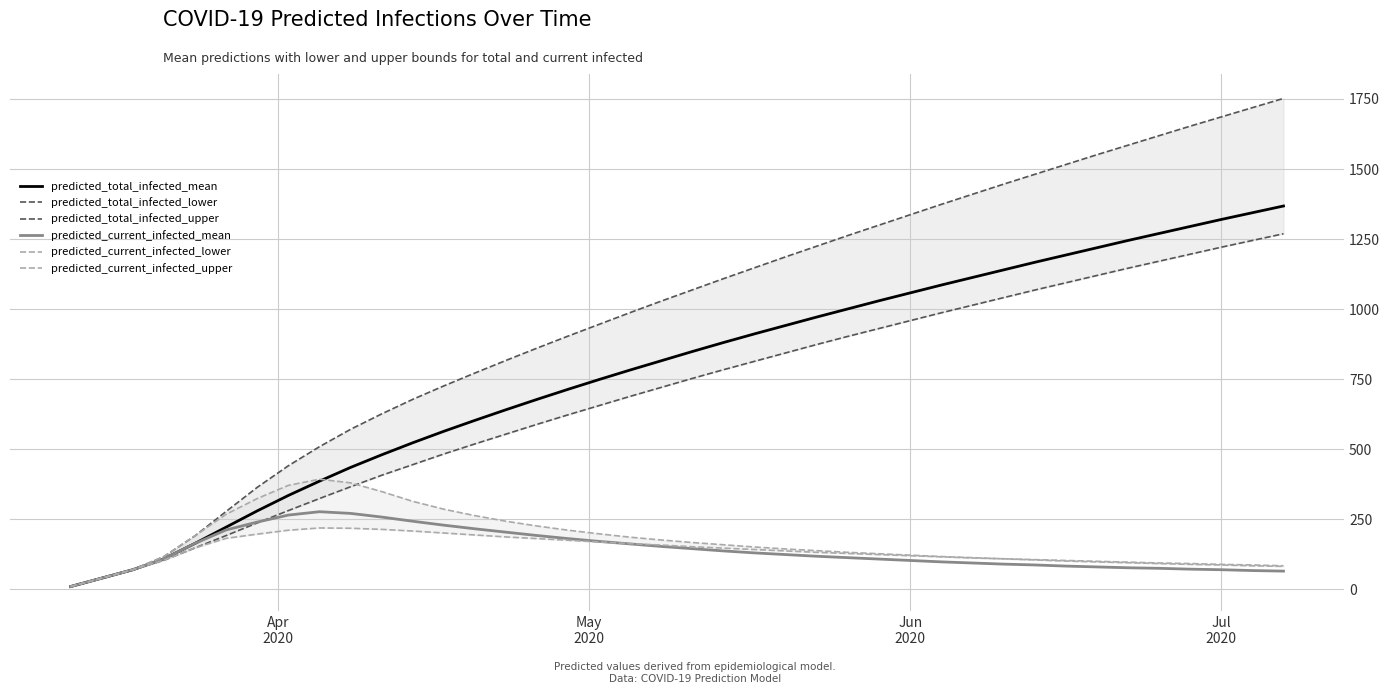

What is the maximum value for predicted_total_infected_mean?

1368